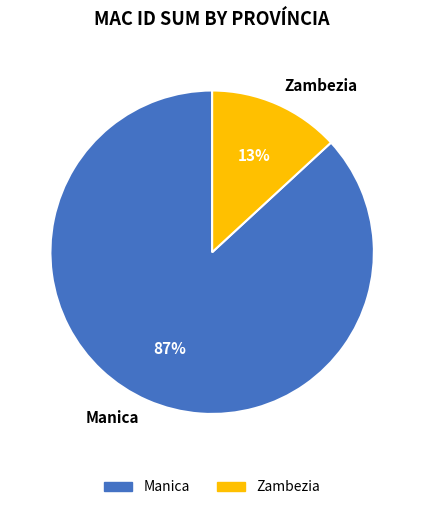

Rank the categories by value from highest to lowest.

Manica, Zambezia